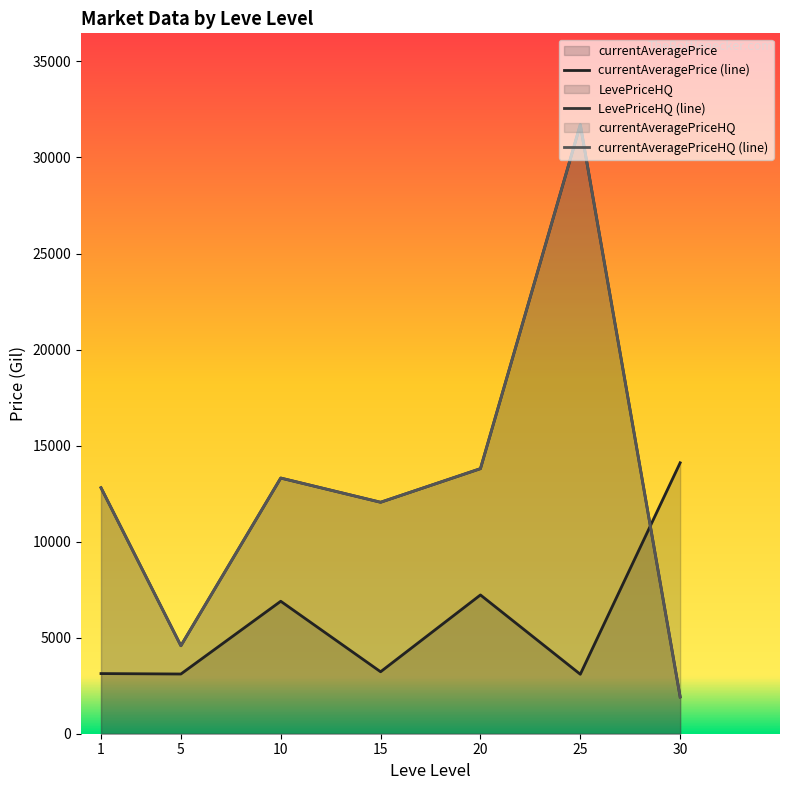

What are all the series names shown in the legend?

currentAveragePrice (line), LevePriceHQ (line), currentAveragePriceHQ (line)